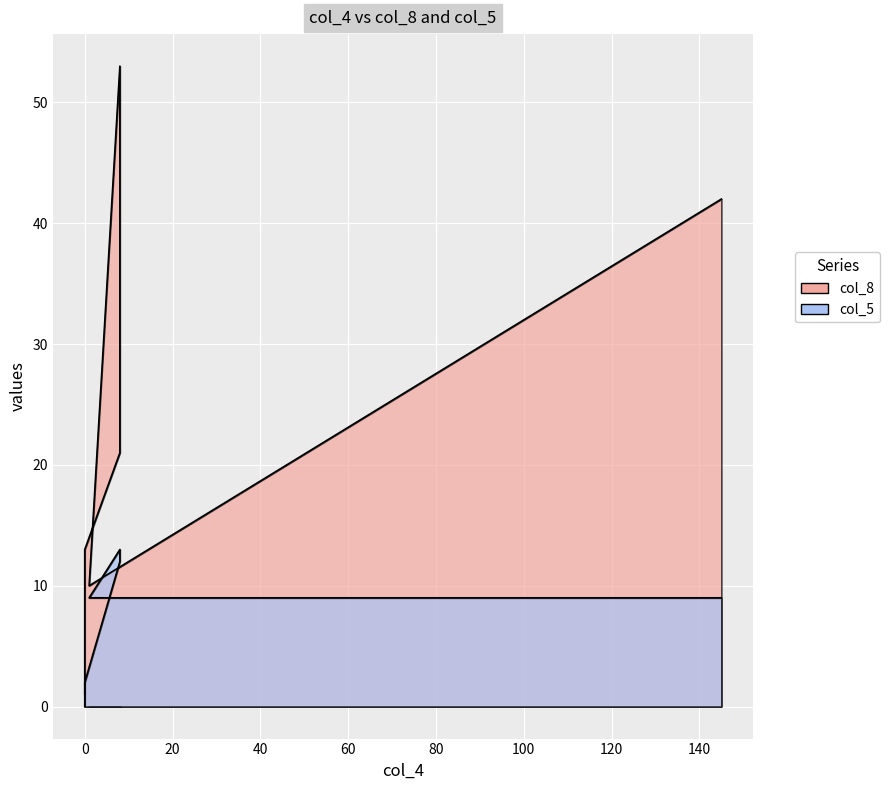

Reading left to right, what are all the values shown in this chart?

col_8: 145=42	1=10	8=53	8=21	0=13	0=0
col_5: 145=9	1=9	8=13	8=12	0=2	0=1